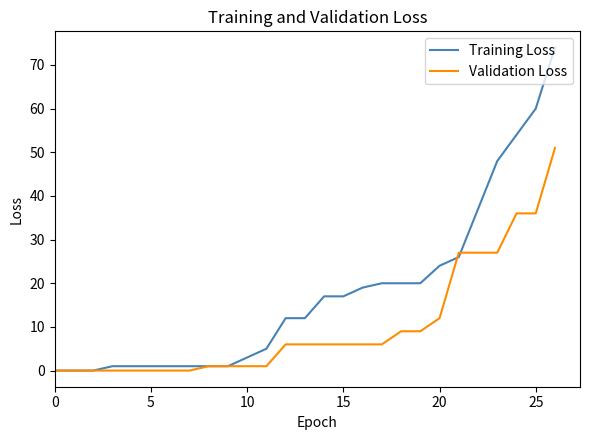

Which series has the widest spread of values?

Training Loss